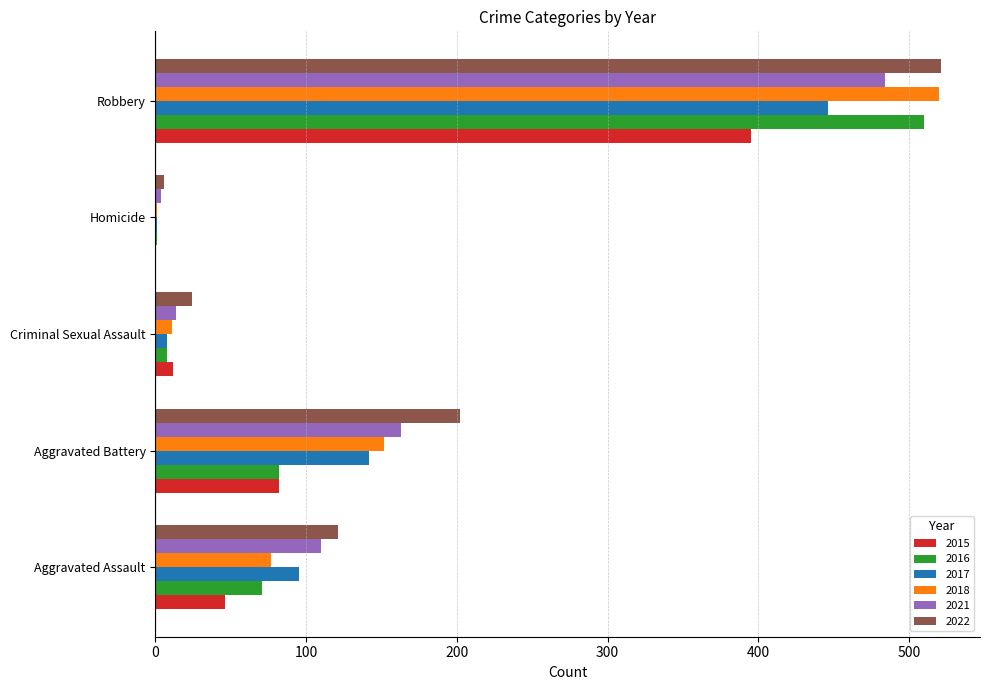

What is the total value across all series at Aggravated Battery?

823